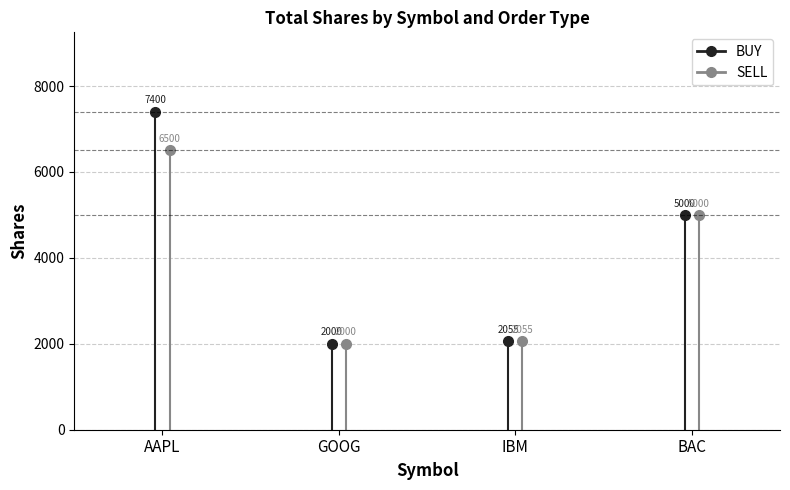

Rank the series at AAPL from highest to lowest value.

BUY, SELL